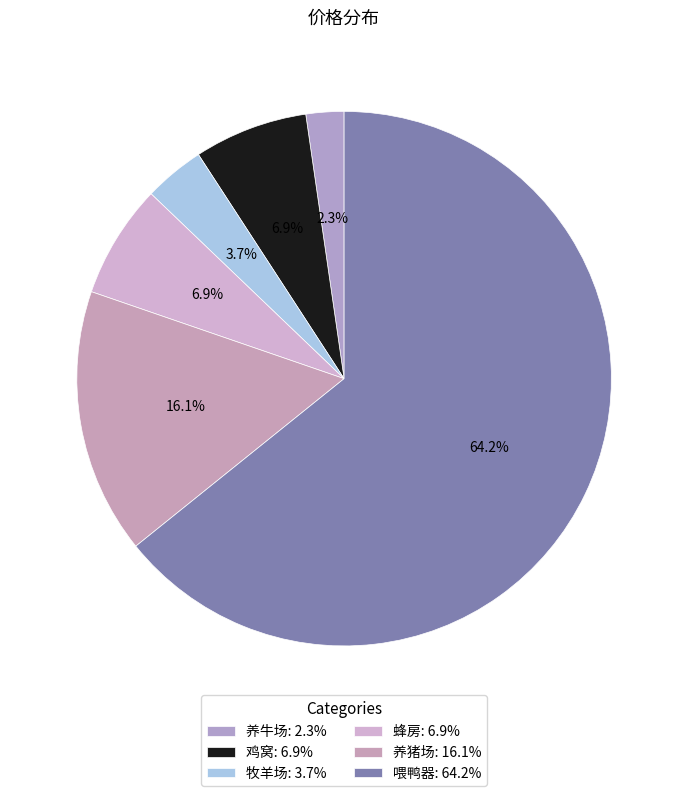

To the nearest percent, what is the difference between the largest and smallest slice percentages?

62%